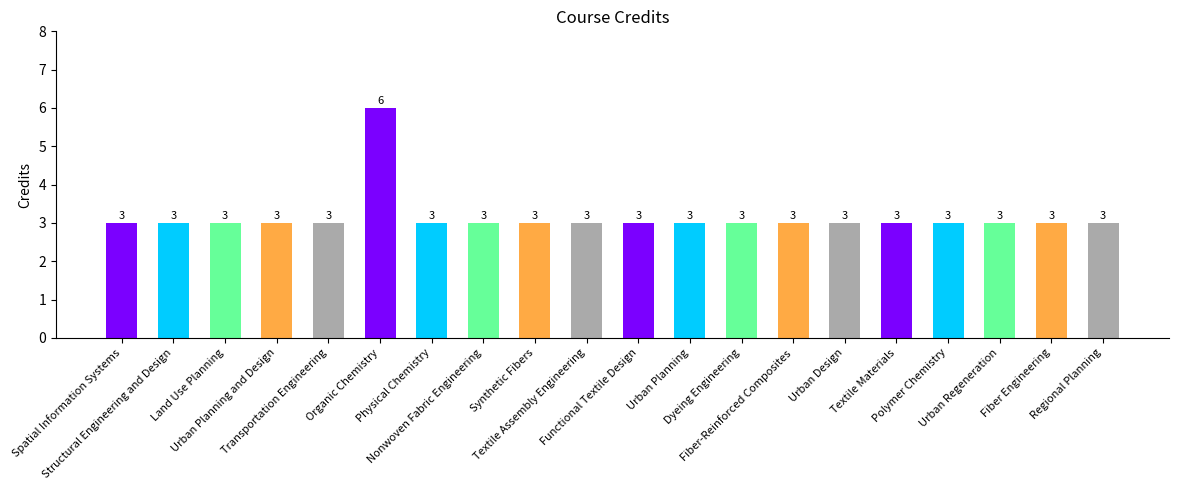

What is the value of the 14th bar from the left?

3